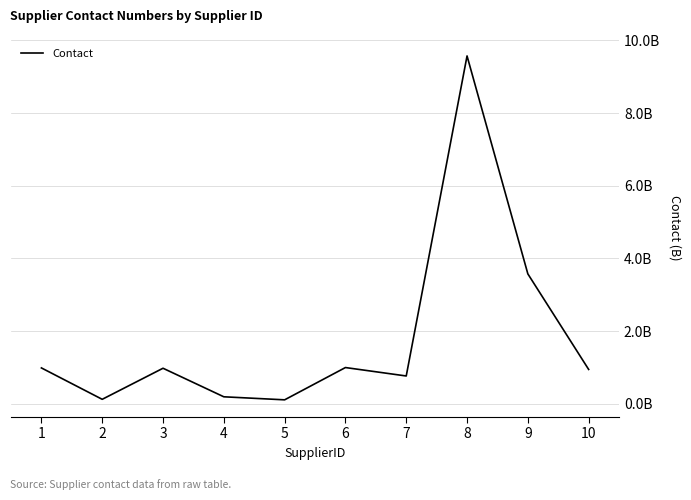

At which label does the data first exceed 978653421?

1